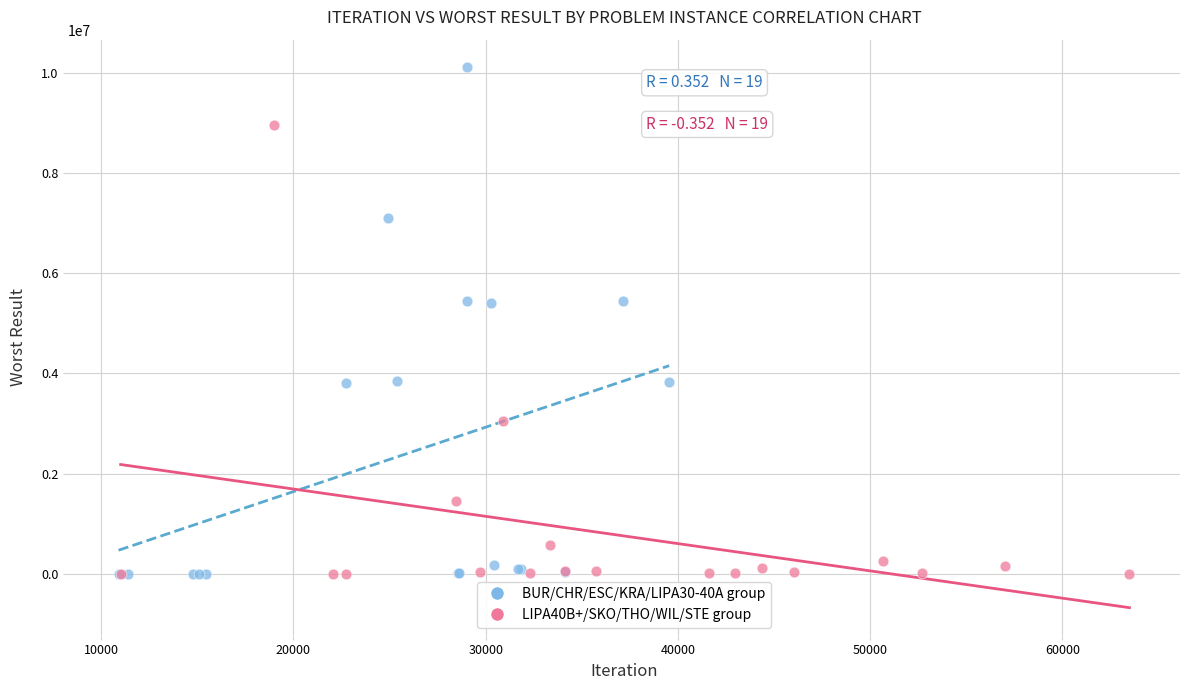

Which series has the widest spread of Y values?

BUR/CHR/ESC/KRA/LIPA30-40A group